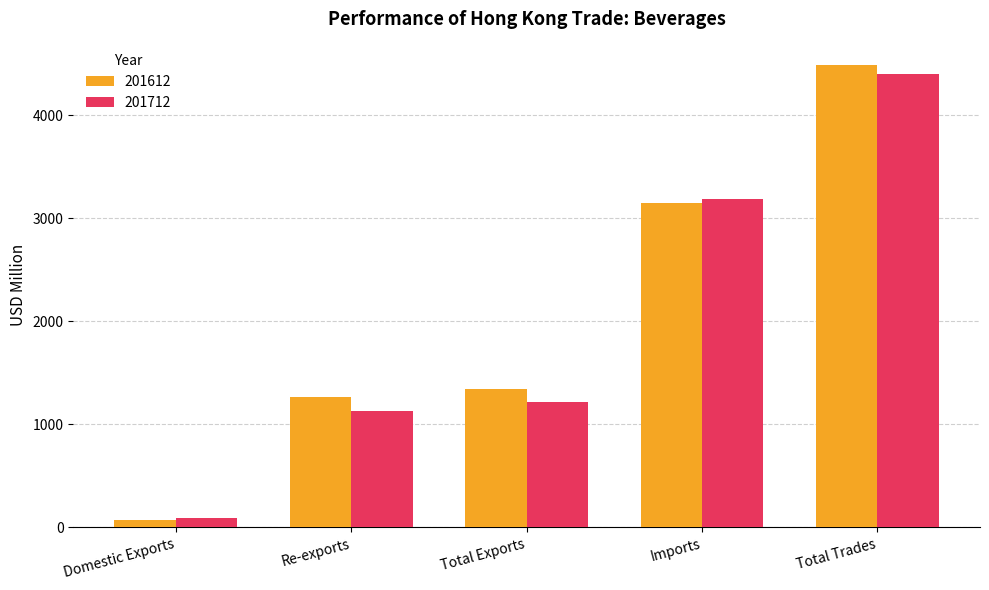

Reading left to right, transcribe all the data shown in this chart.

201612: Domestic Exports=72.8	Re-exports=1267.0	Total Exports=1339.8	Imports=3149.2	Total Trades=4489.0
201712: Domestic Exports=87.1	Re-exports=1129.1	Total Exports=1216.2	Imports=3184.1	Total Trades=4400.3